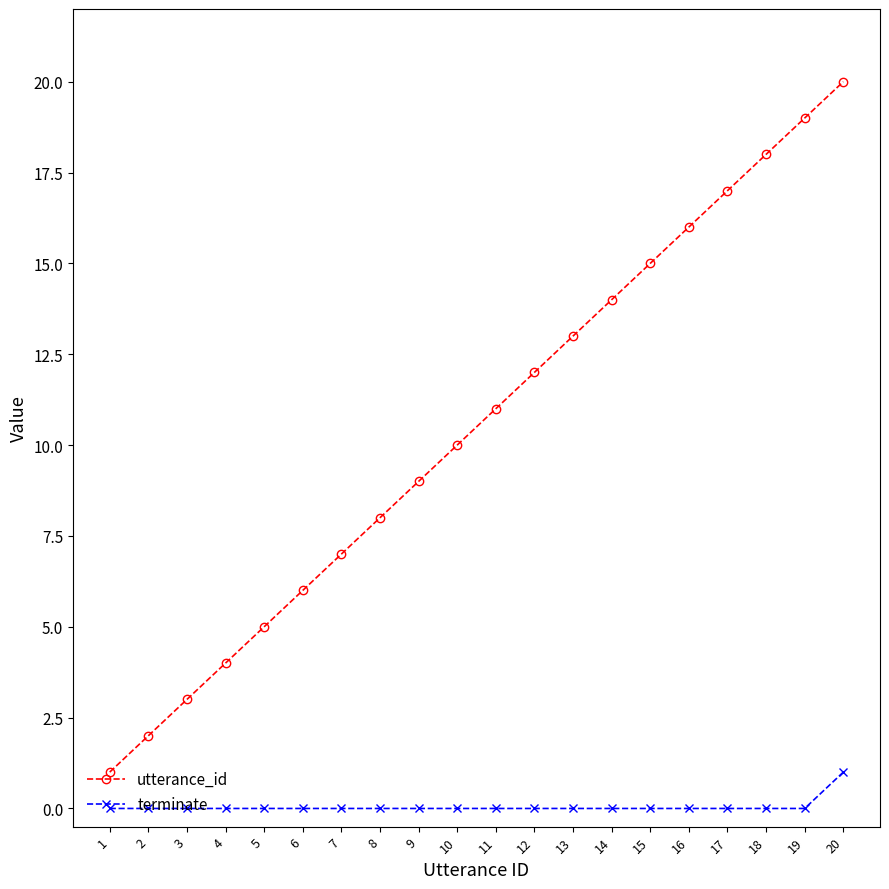

The terminate series shows 0 at 12. True or false?

True